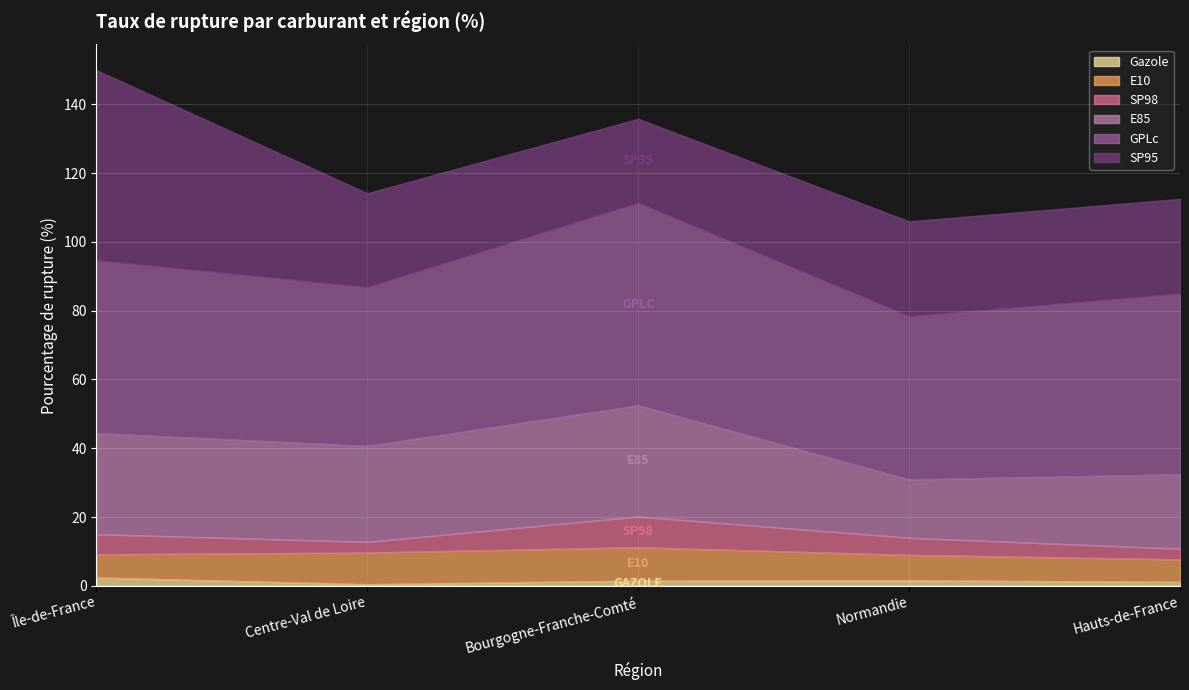

What is the difference between the pourcentage_rupture_E85 values at Centre-Val de Loire and Île-de-France?

1.5